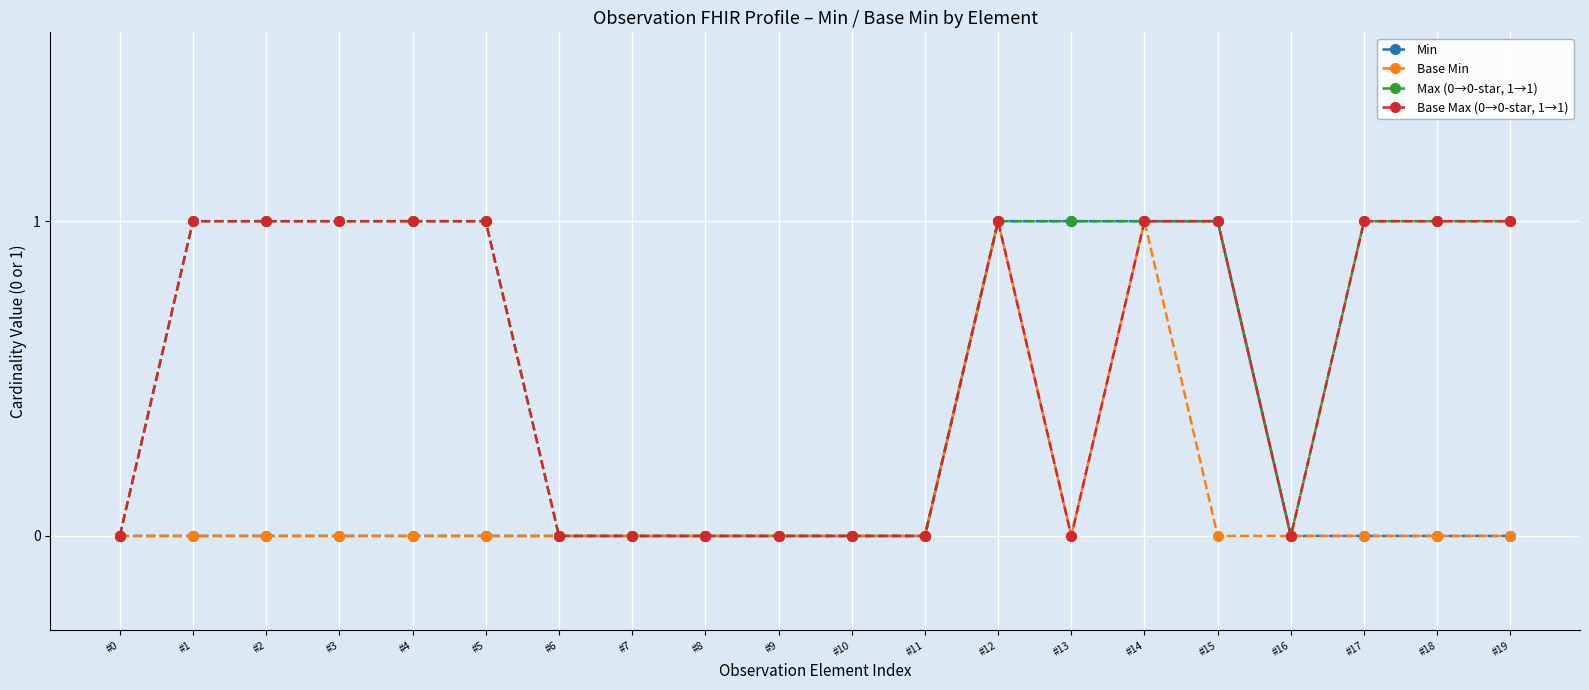

True or false: Base Min has more than 0 interior local peaks.

True